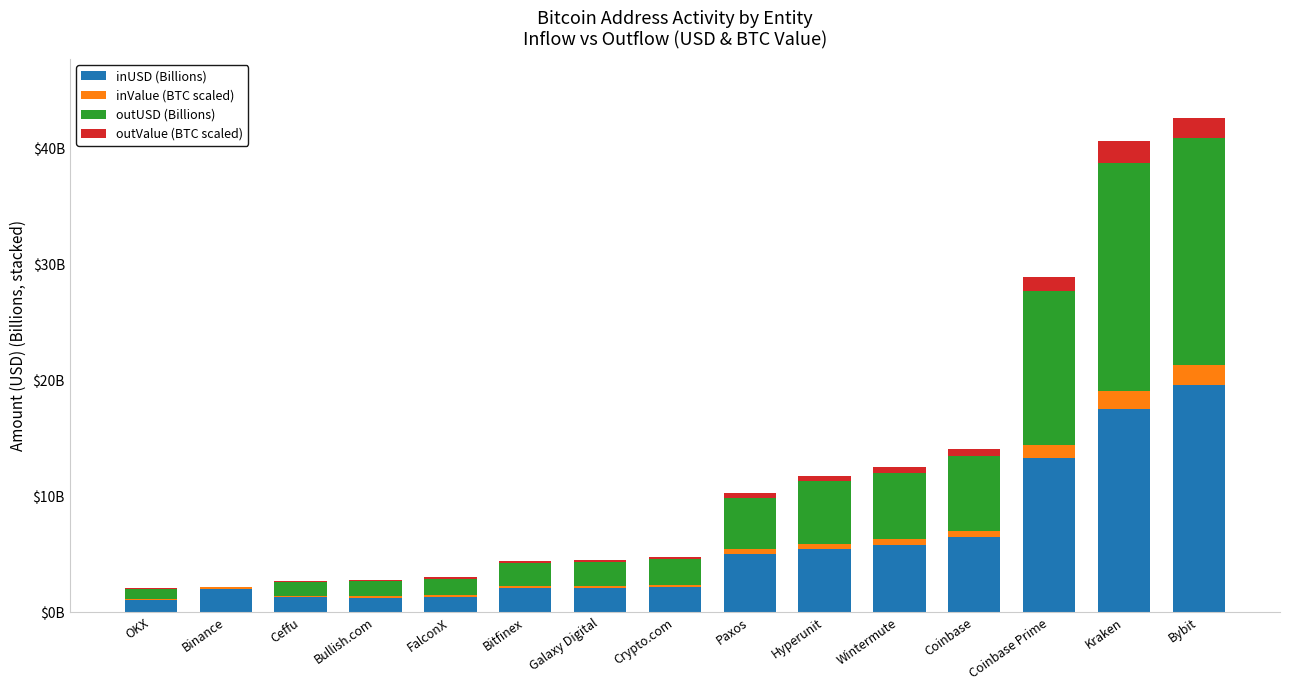

Are the bars grouped side by side (vs. stacked)?

No